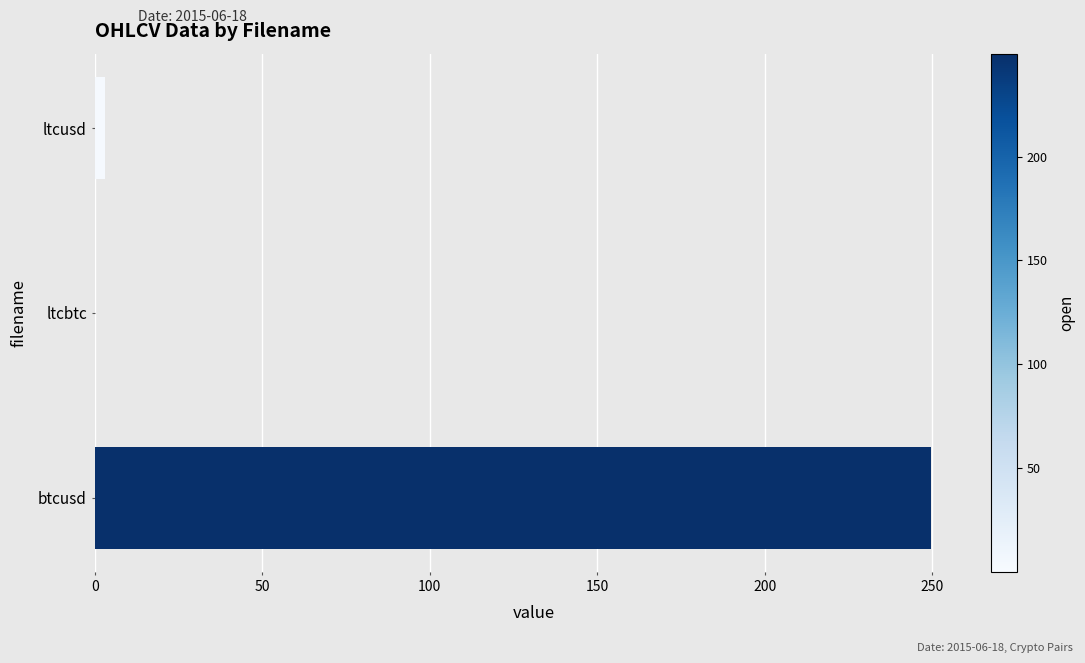

Between ltcusd and btcusd, which is larger?

btcusd